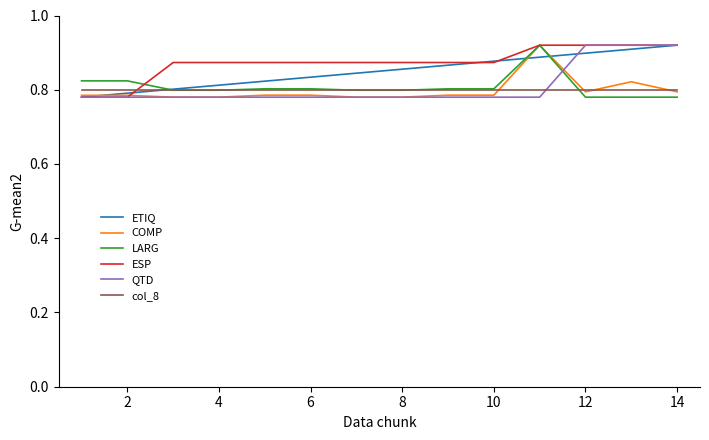

What is the maximum value for col_8?

0.8